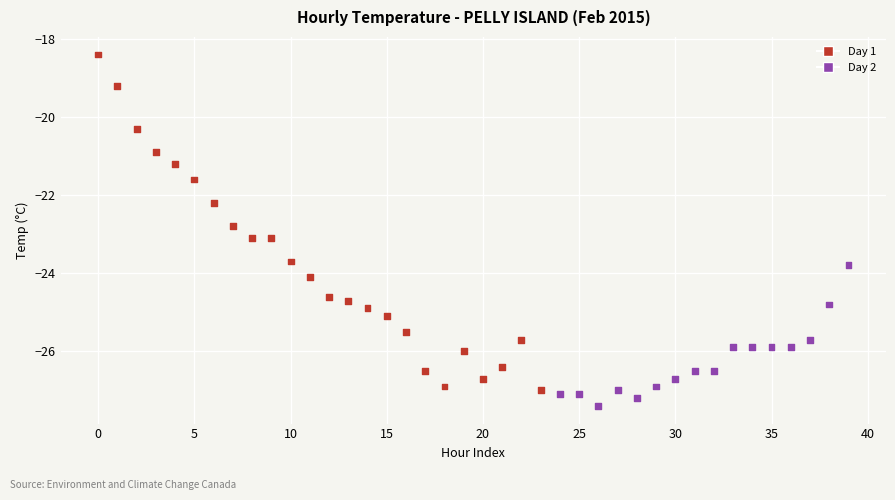

What Y value in the scatter plot is closest to -22?

-22.2